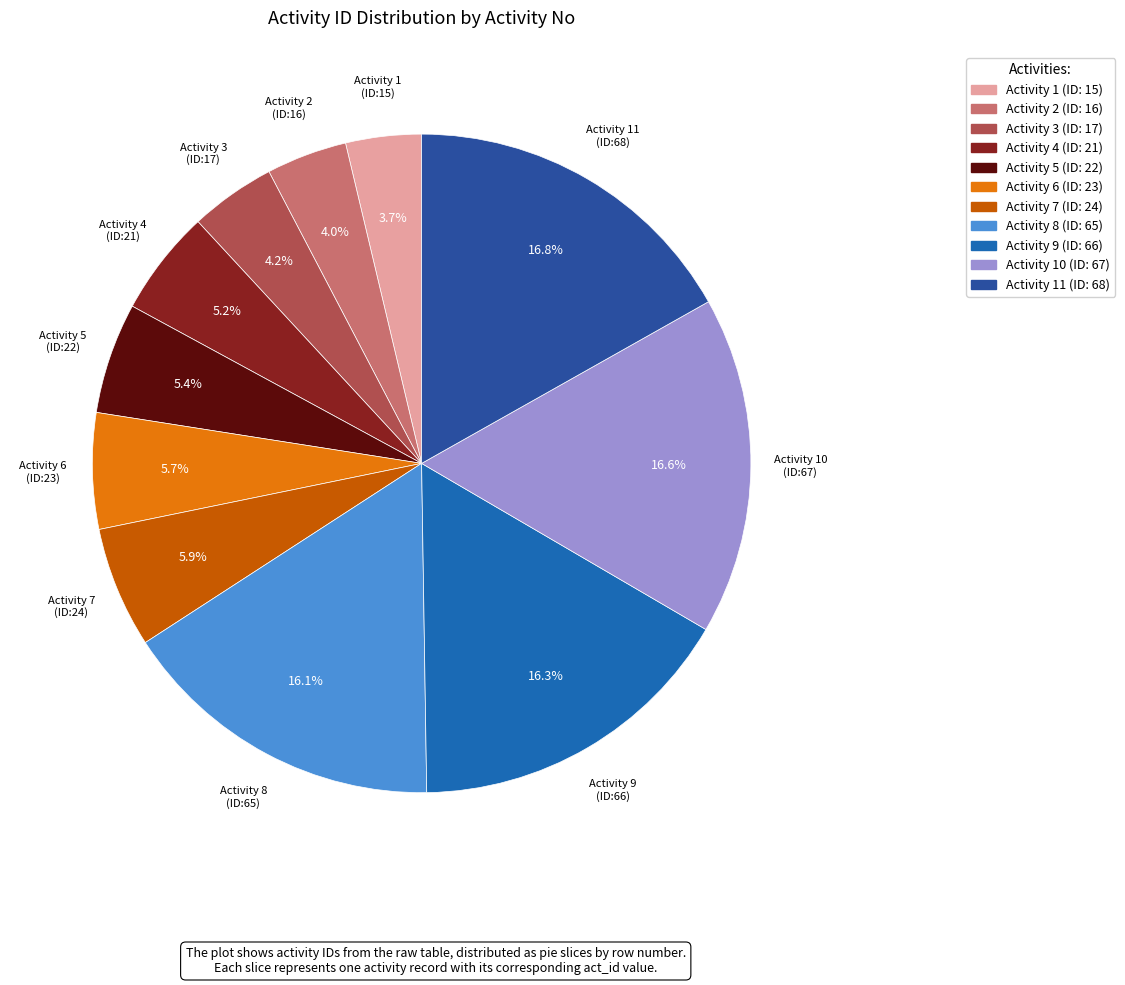

Combined, do Activity 9 and Activity 6 account for over 50%?

No